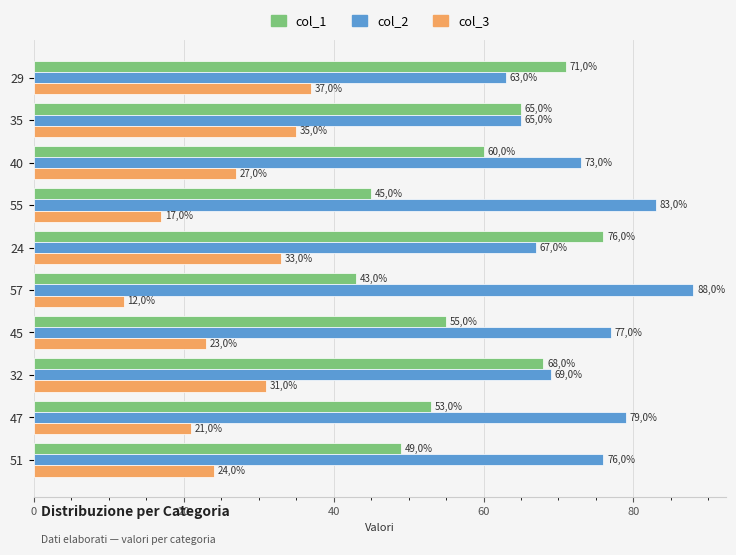

What are all the series names shown in the legend?

col_1, col_2, col_3